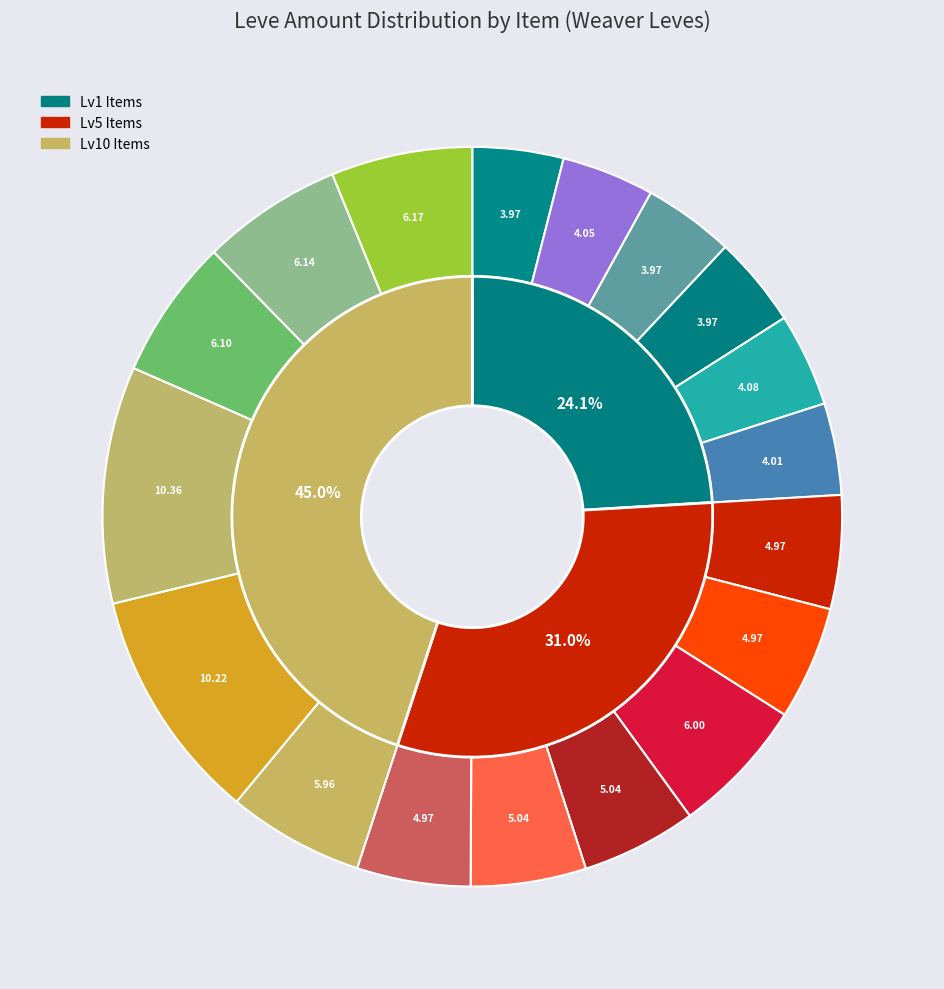

Is there a majority slice in this chart?

No